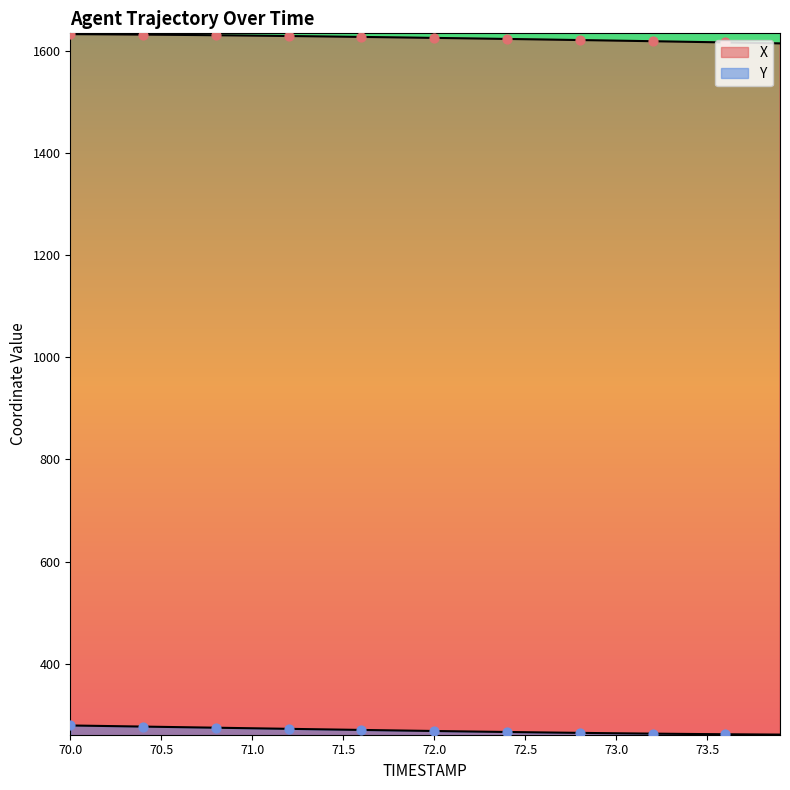

Which series contains the highest Y value?

X